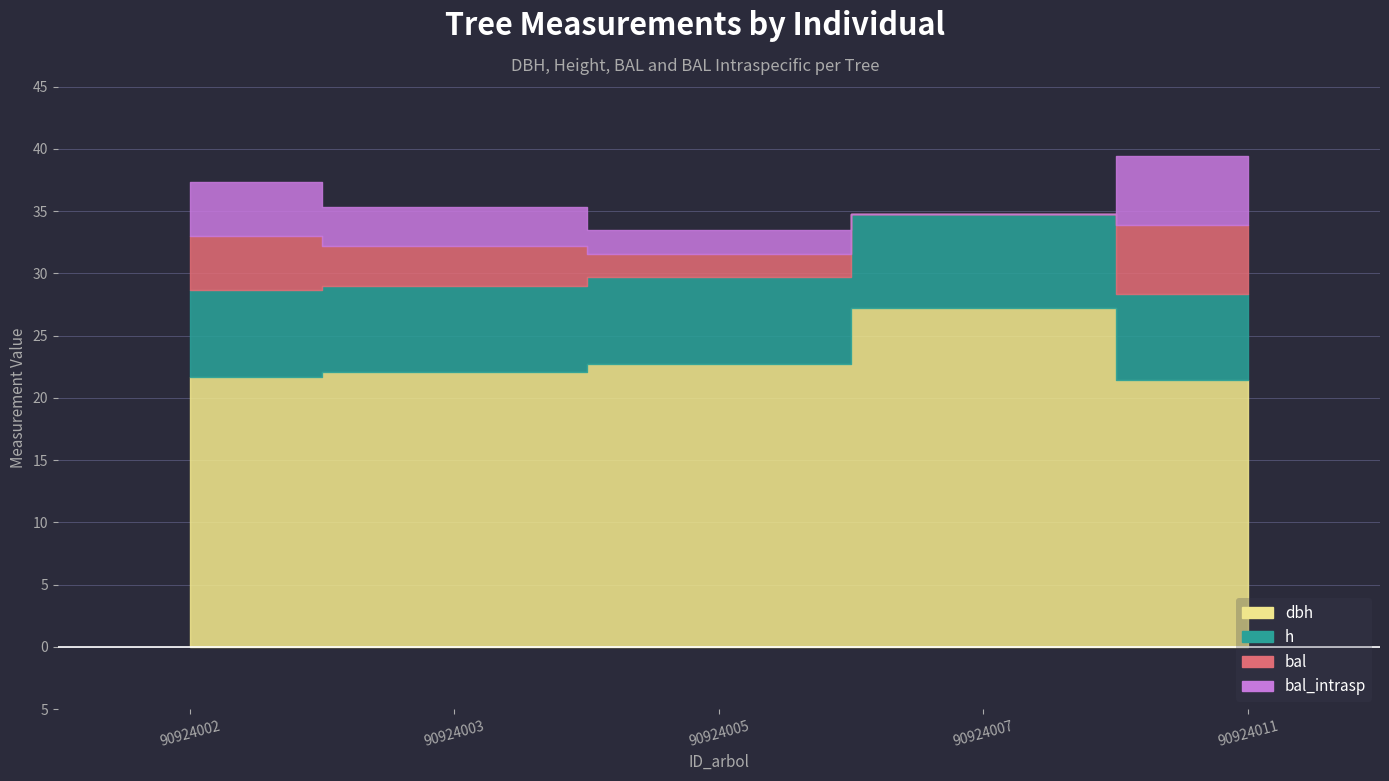

True or false: bal_intrasp has more than 1 points higher than both neighbors.

False